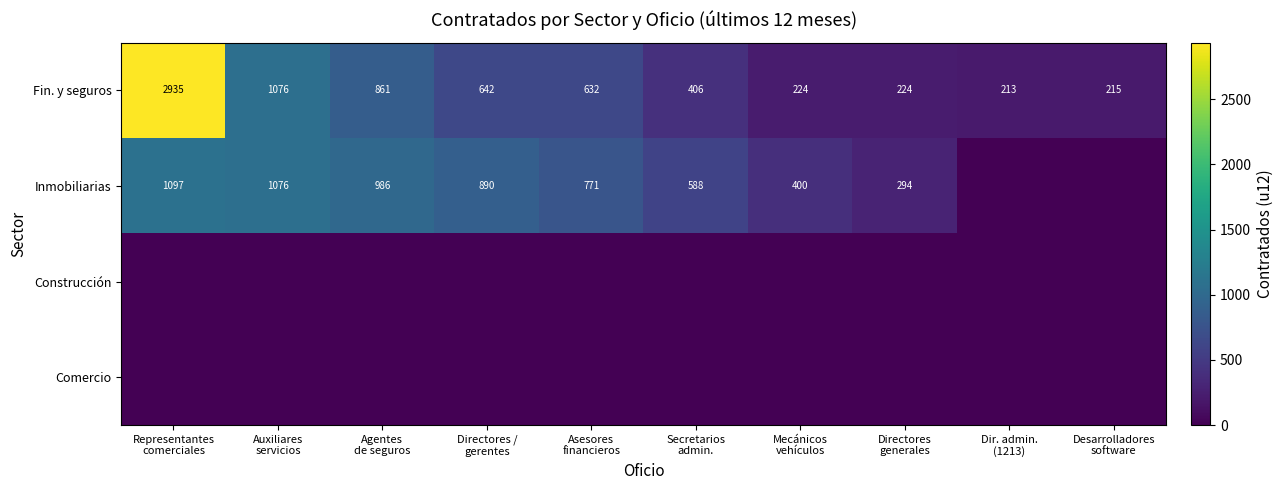

At which category is the sum across all series the highest?

Representantes
comerciales